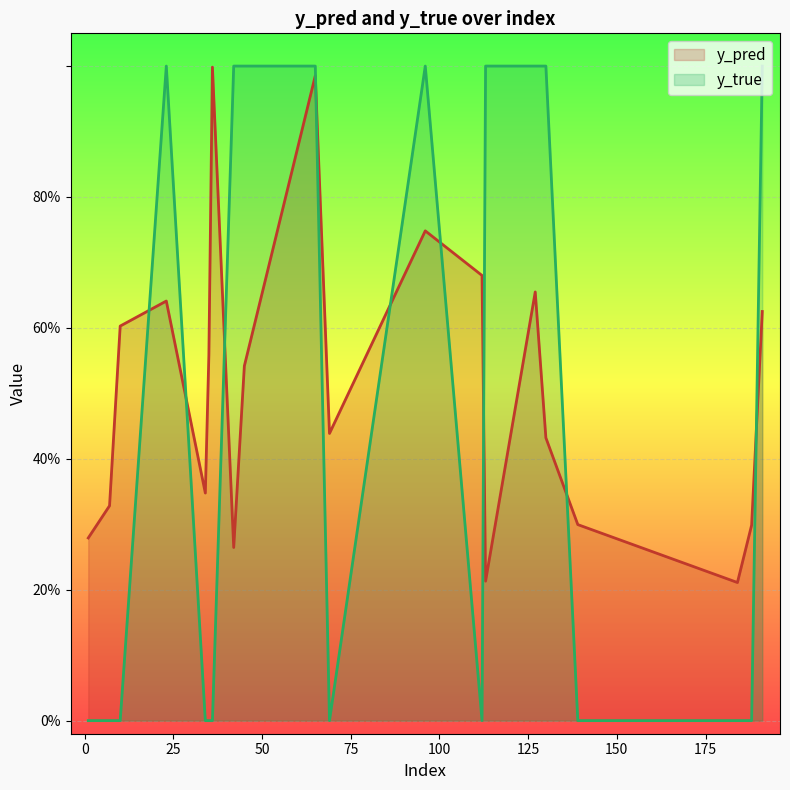

How many distinct data groups are displayed?

2